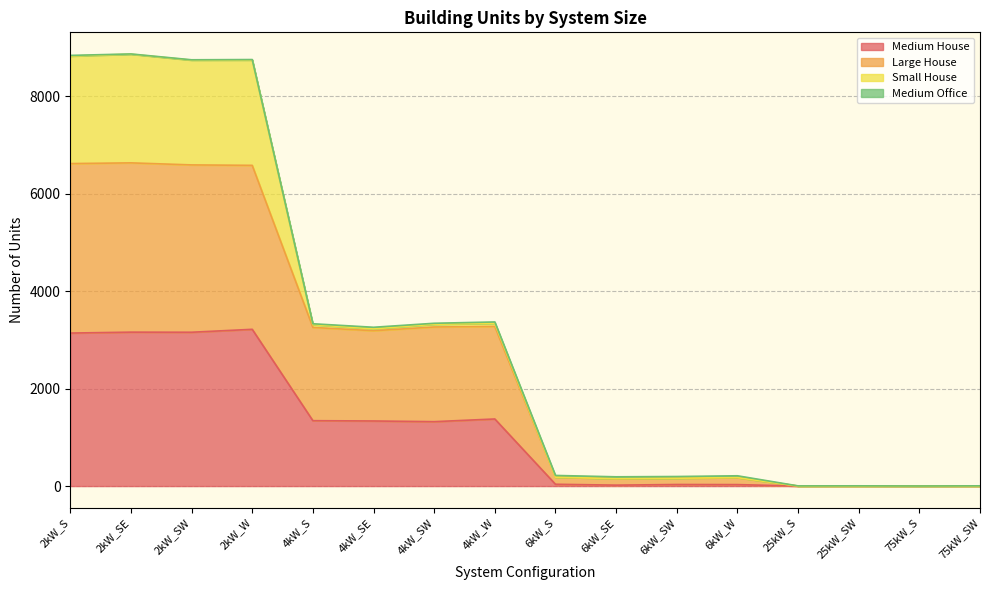

The value of Medium House at 6kW_SW is 32. True or false?

True